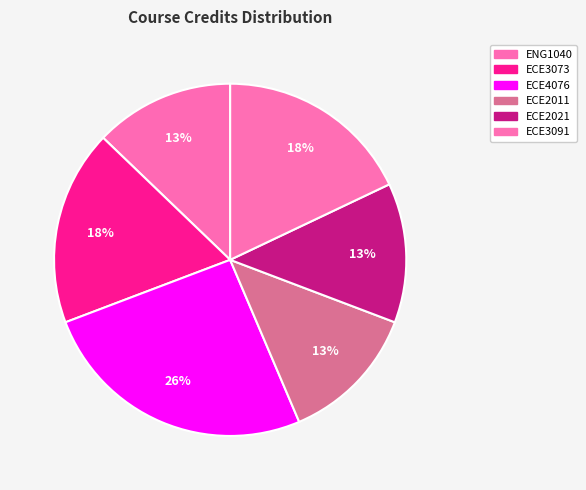

Is the sum of ECE3091 and ECE2021 greater than half?

No